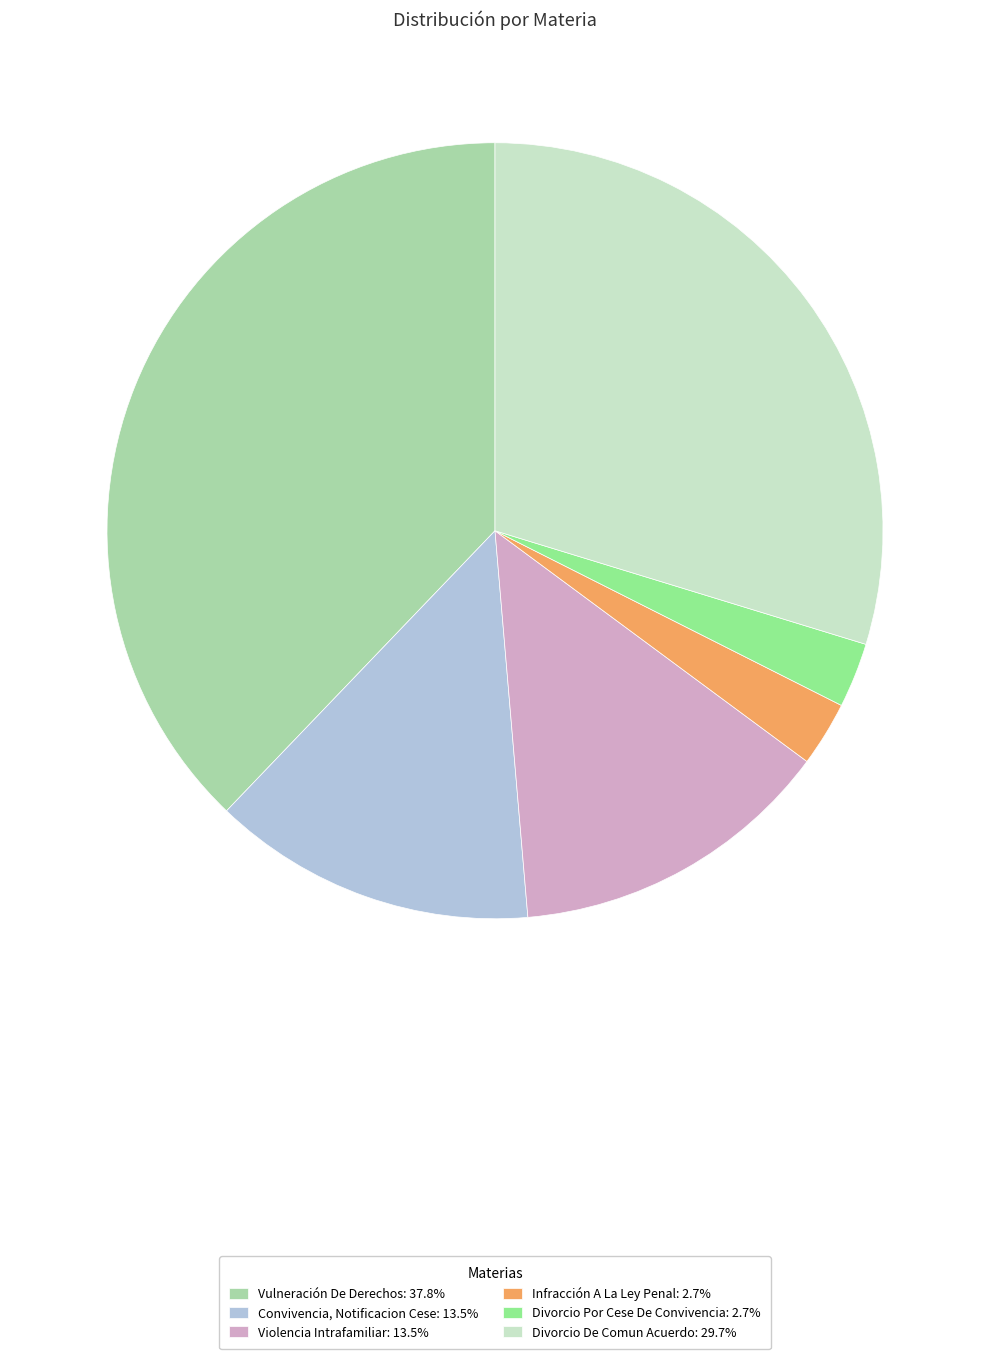

What is the largest slice in the pie chart?

Vulneración De Derechos